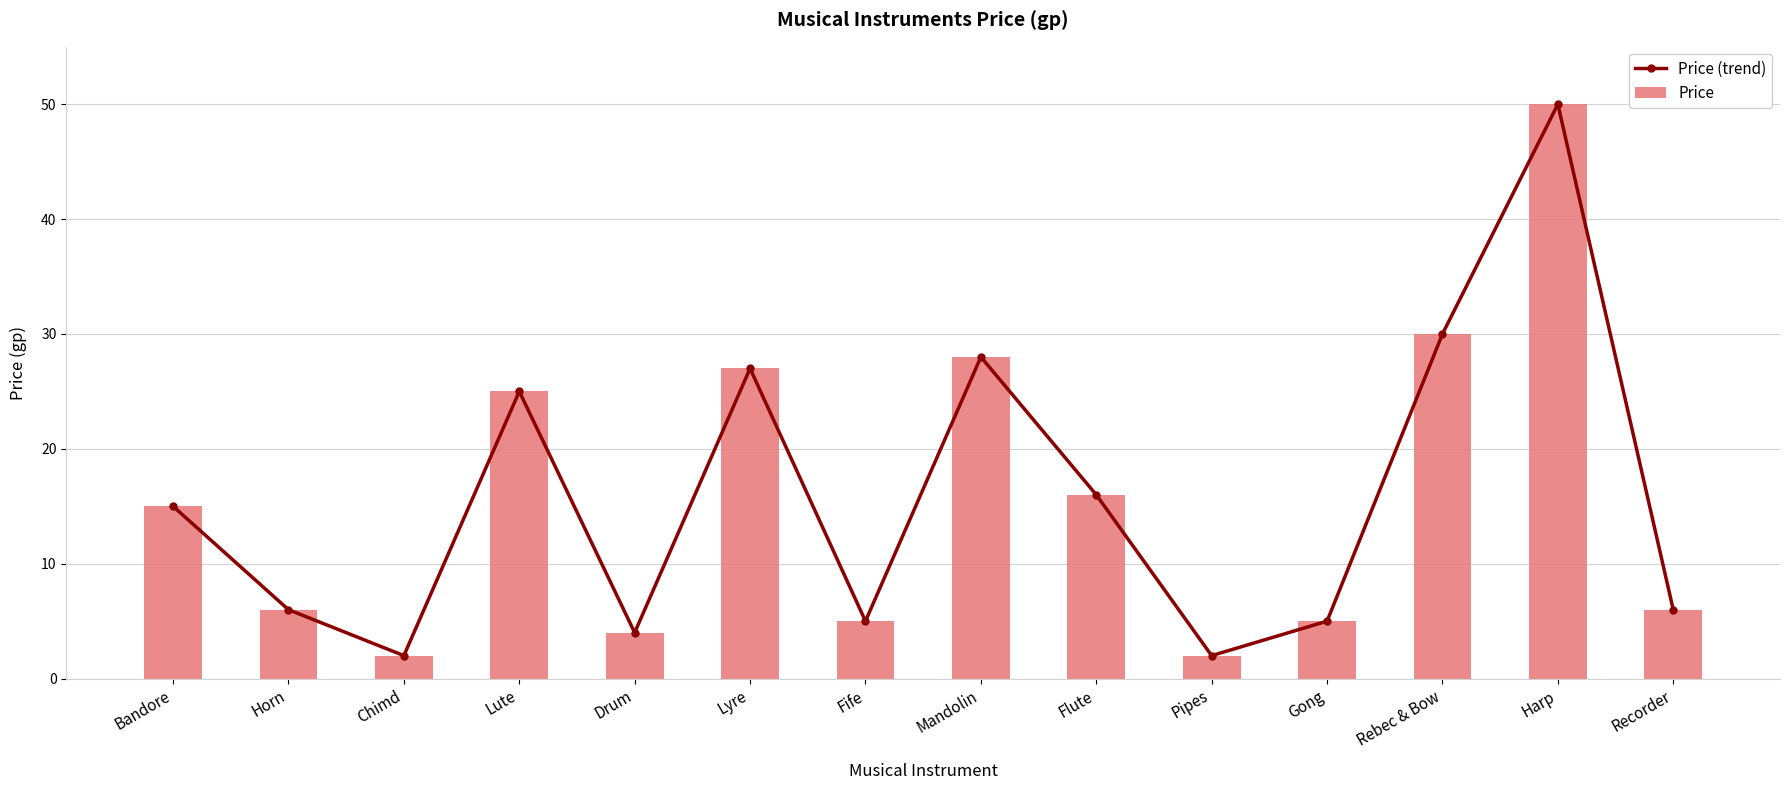

How many data points in Price are less than 15?

7